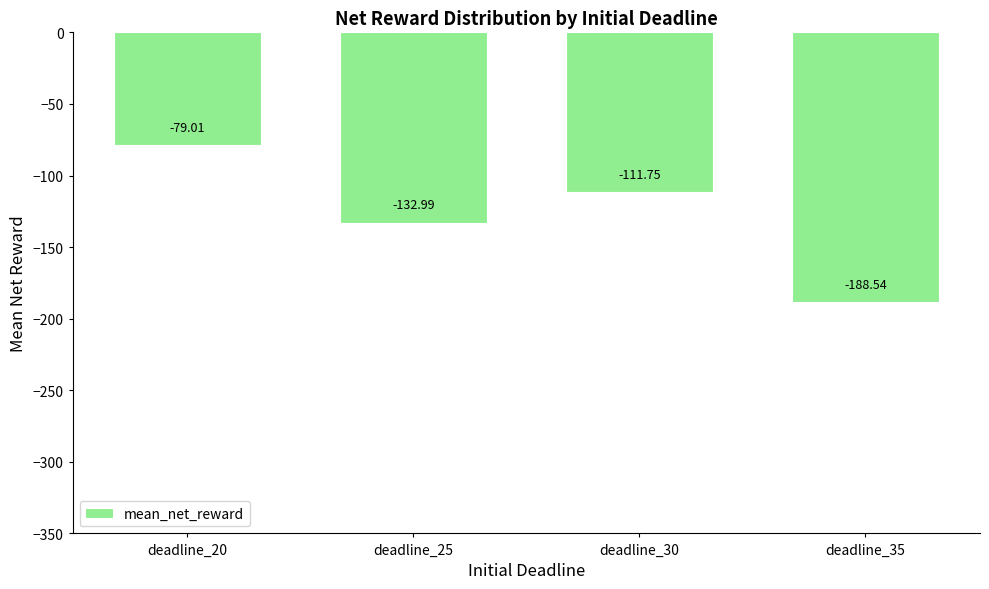

Rank the categories by value from lowest to highest.

deadline_35, deadline_25, deadline_30, deadline_20